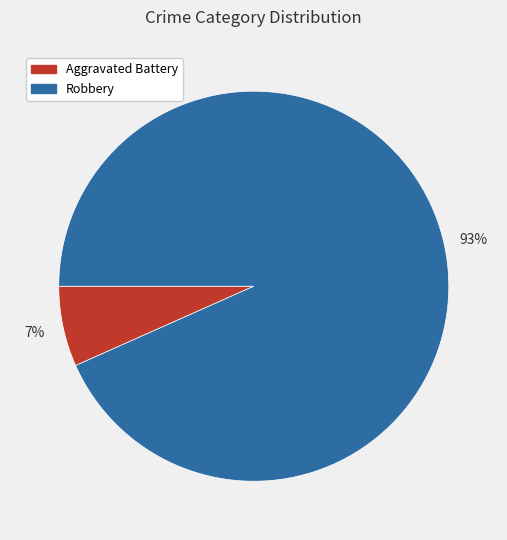

Does any single category account for the majority?

Yes